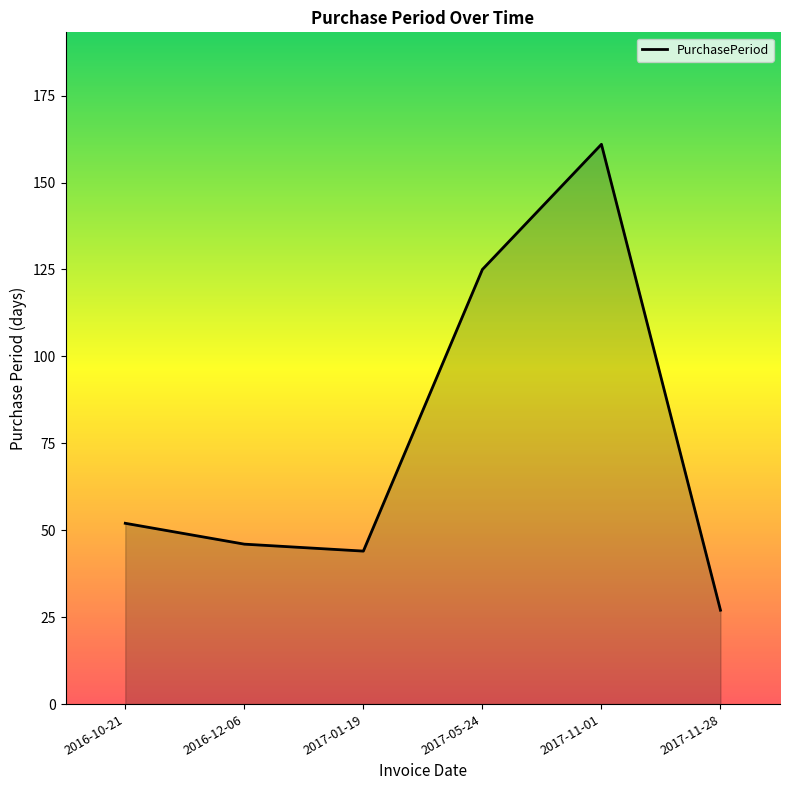

How many interior local peaks (higher than both neighbors) does the data have?

1